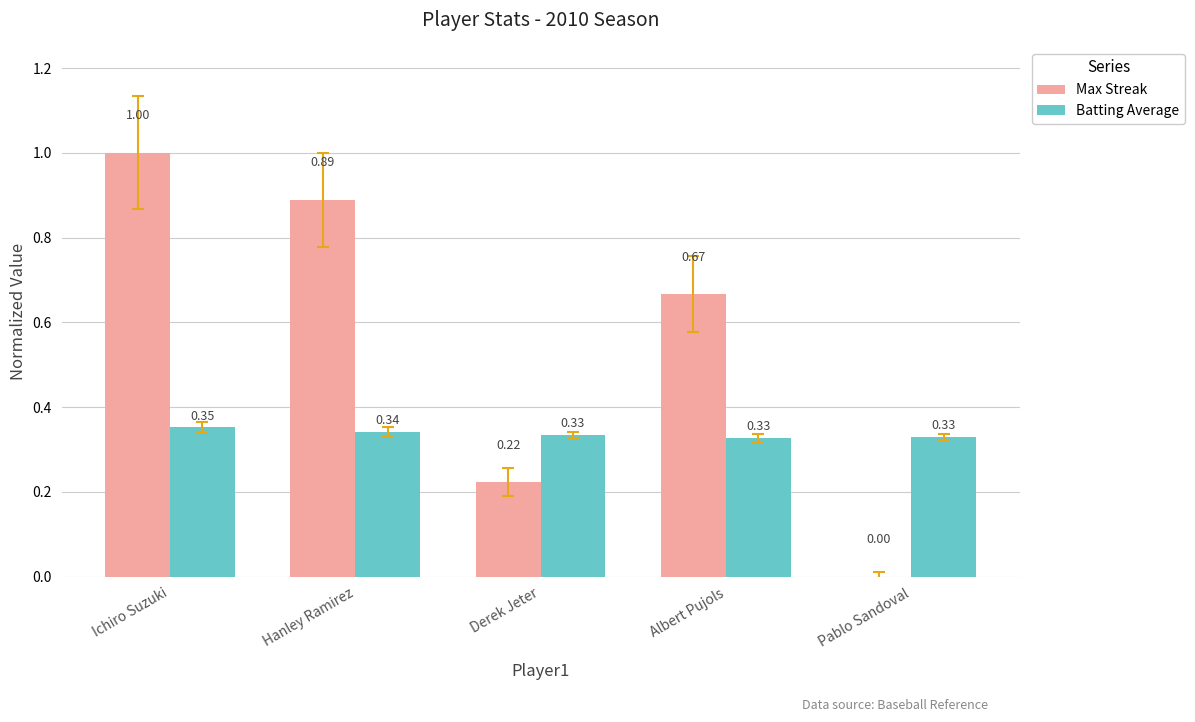

What is the sum of all Max Streak values?

2.8